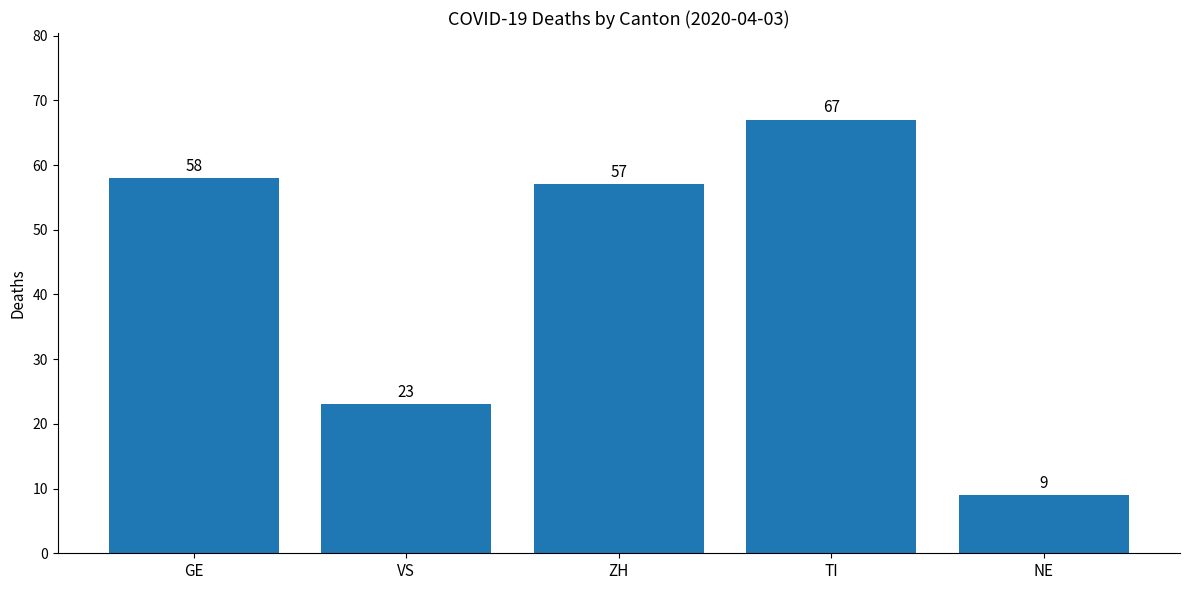

Are the bars grouped side by side (vs. stacked)?

No